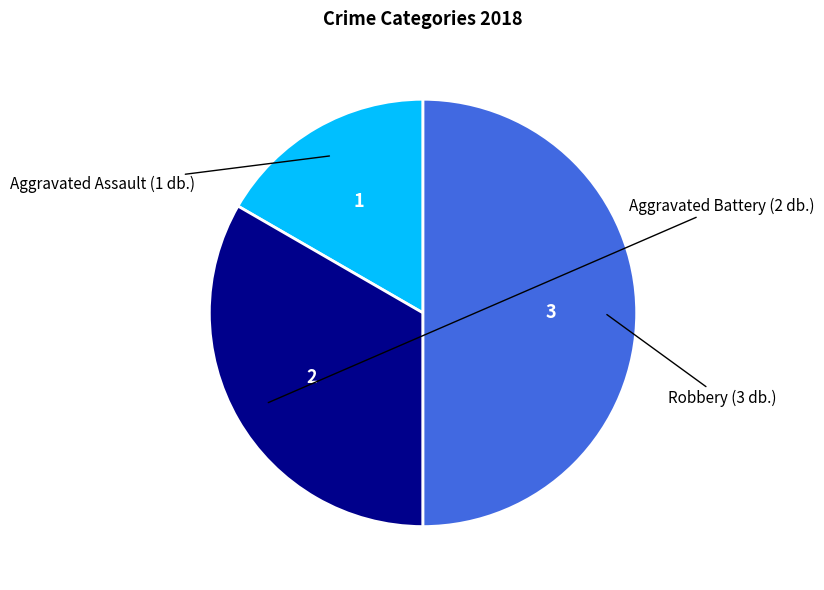

Count the number of slices in the pie.

3